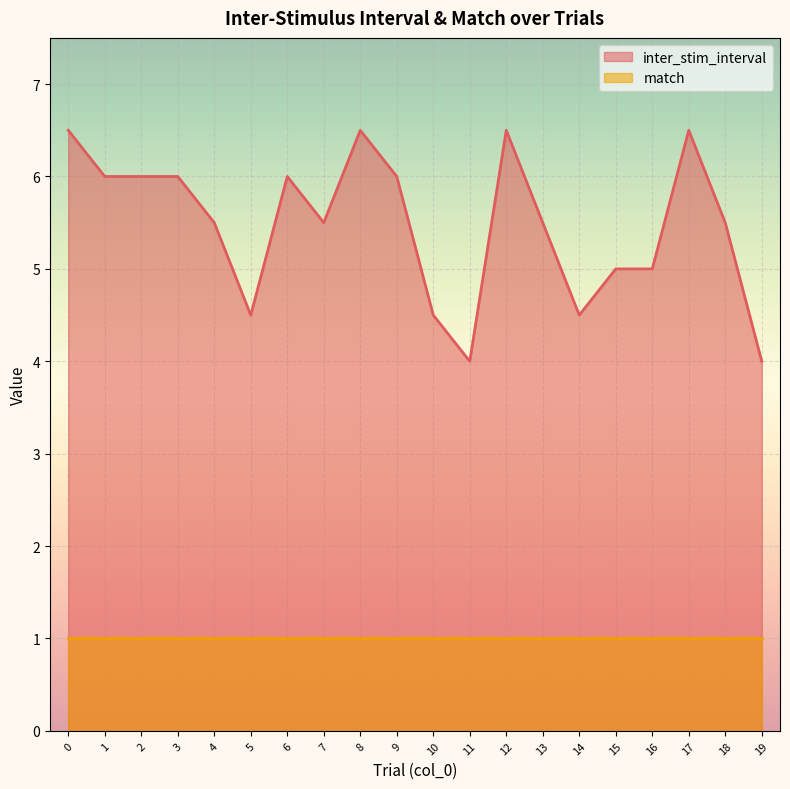

What is the ratio of the value at 0 to the value at 6?

1.1